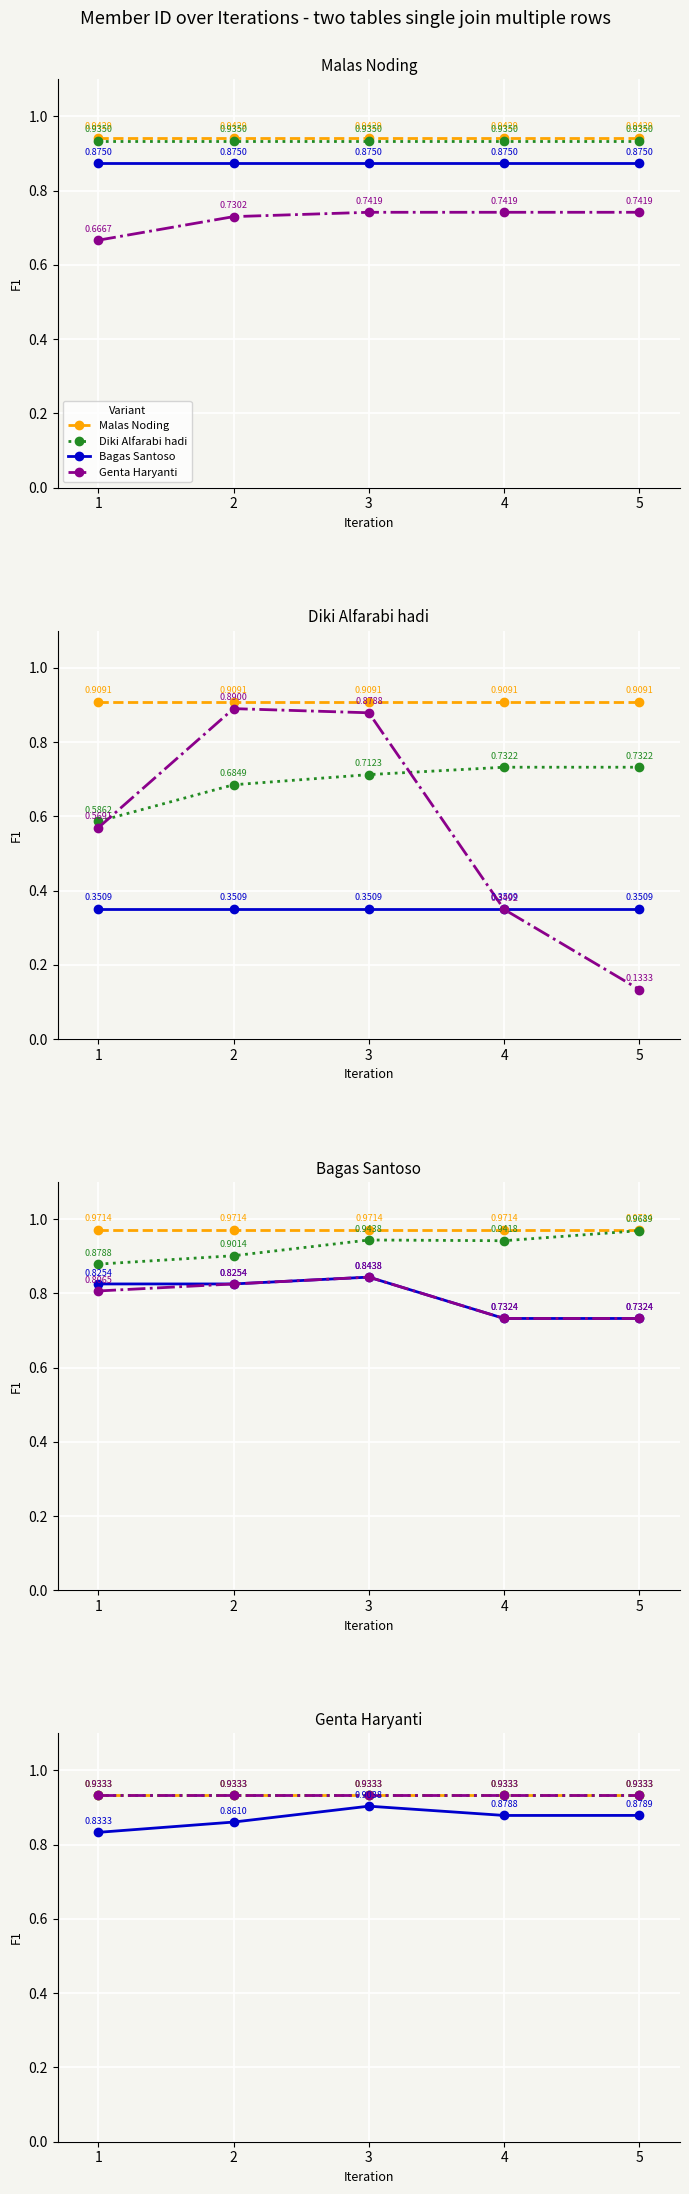

Which has a higher value, 3 or 2?

3